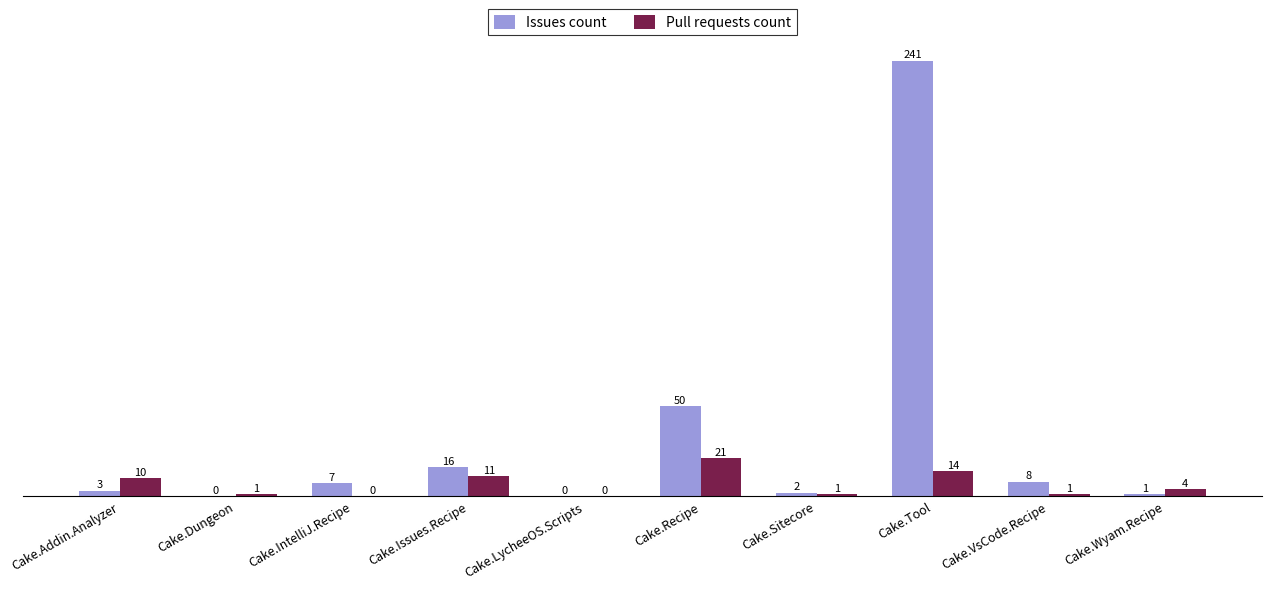

Does the chart contain stacked bars?

No